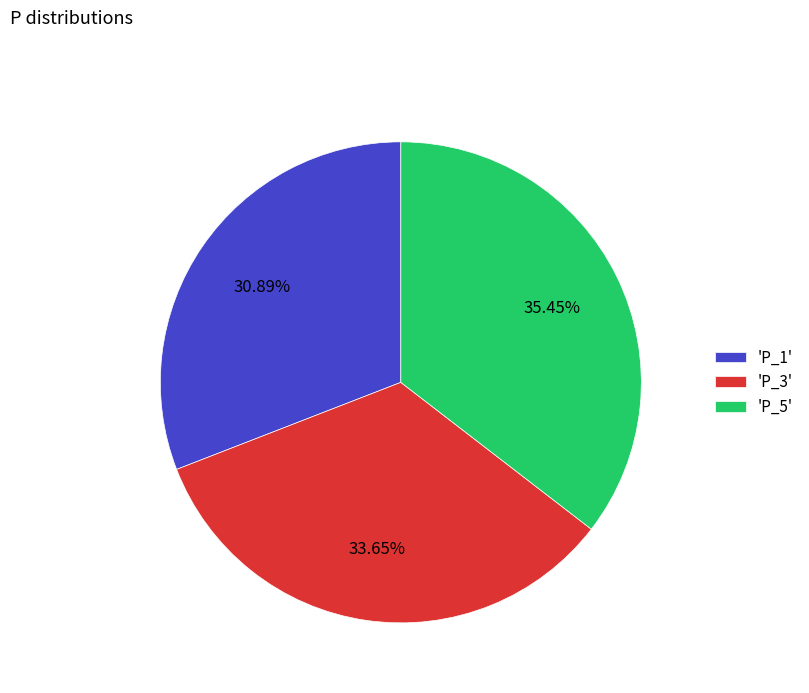

Which slice is the largest?

'P_5'